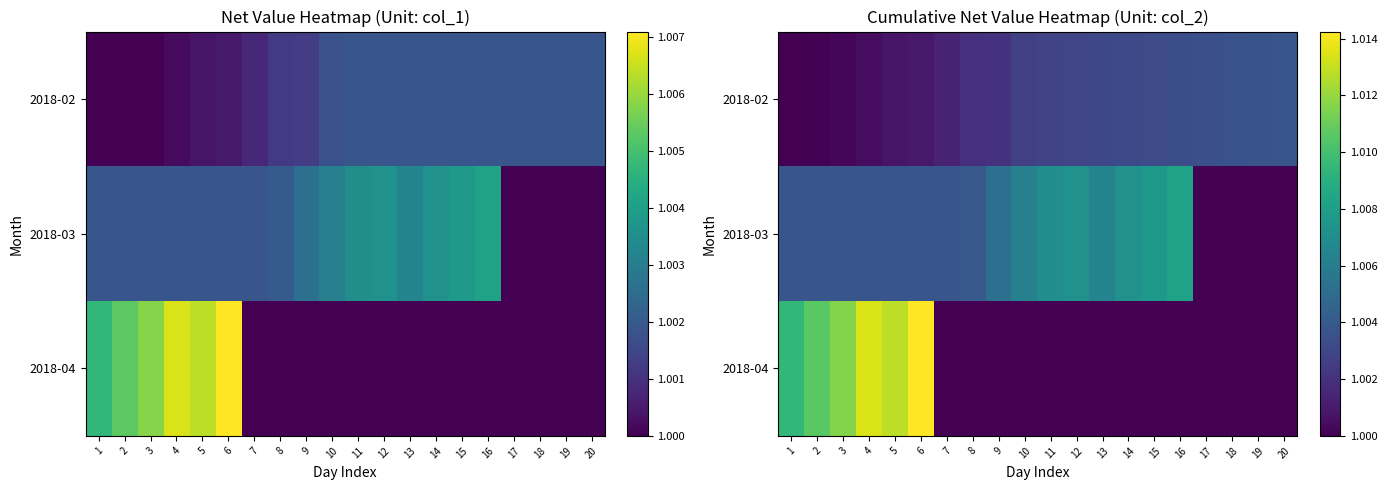

Is the value of 2018-03 at 7 greater than the value of 2018-04 at 9?

Yes